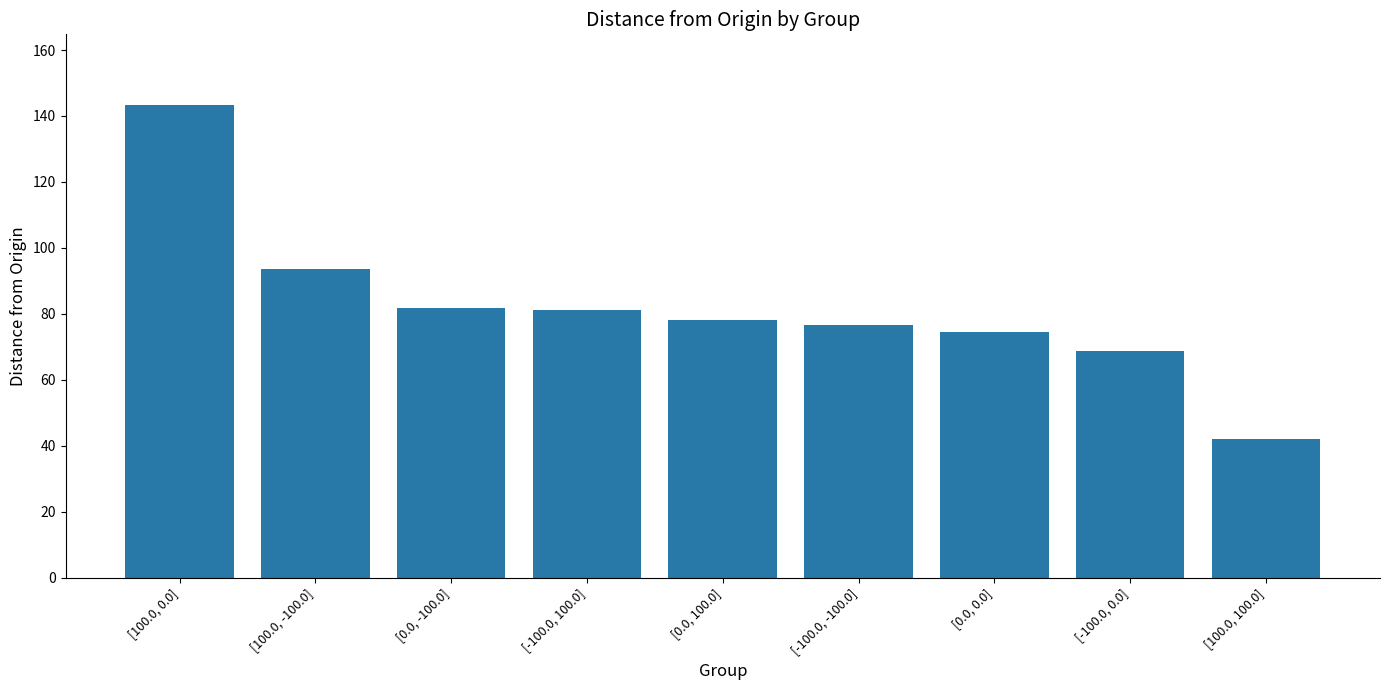

What is the value of the 8th bar from the left?

68.7